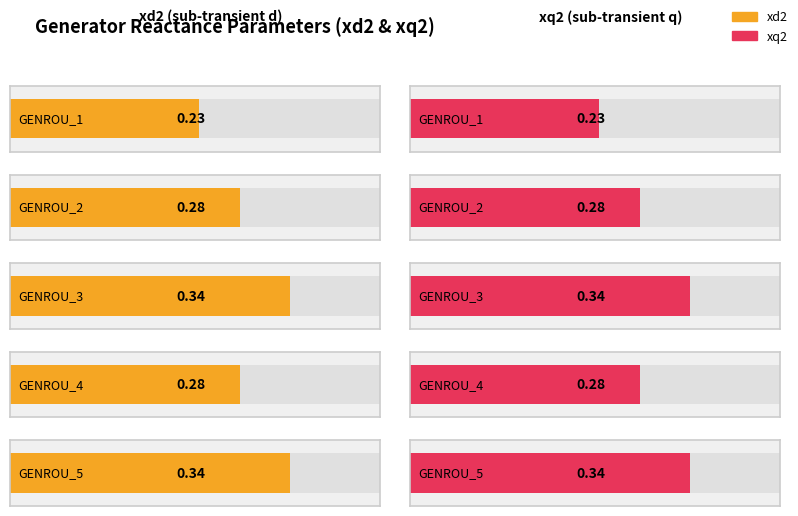

What is the lowest value of the xd2 series?

0.2